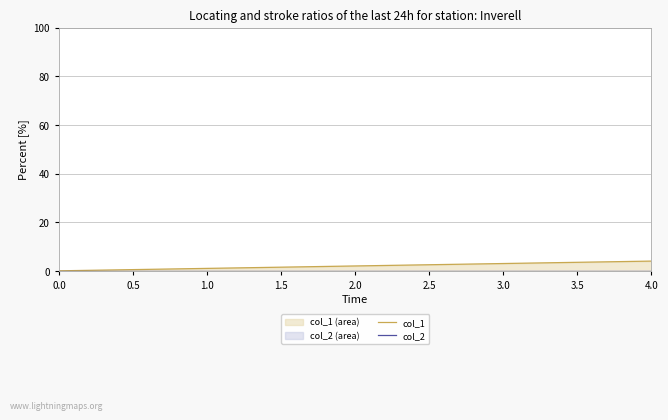

True or false: col_2 has more than 1 points higher than both neighbors.

False